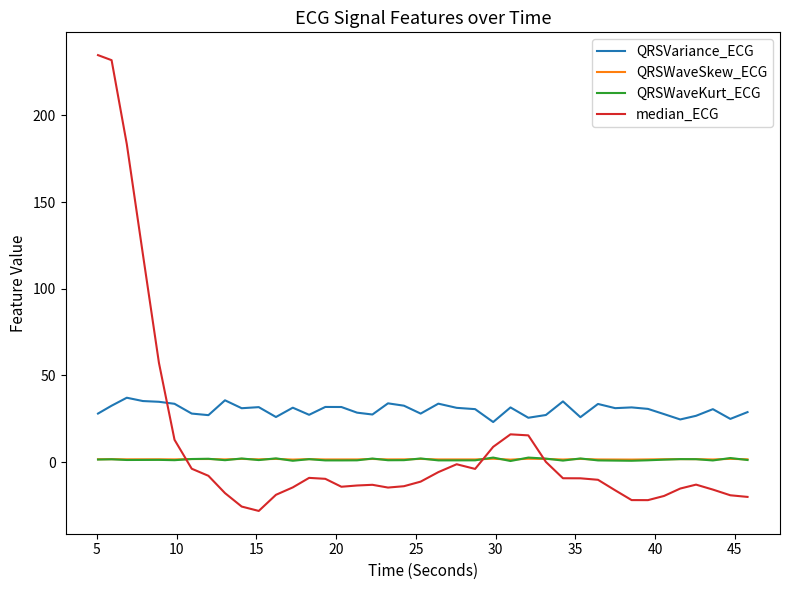

How many series are shown in this chart?

4